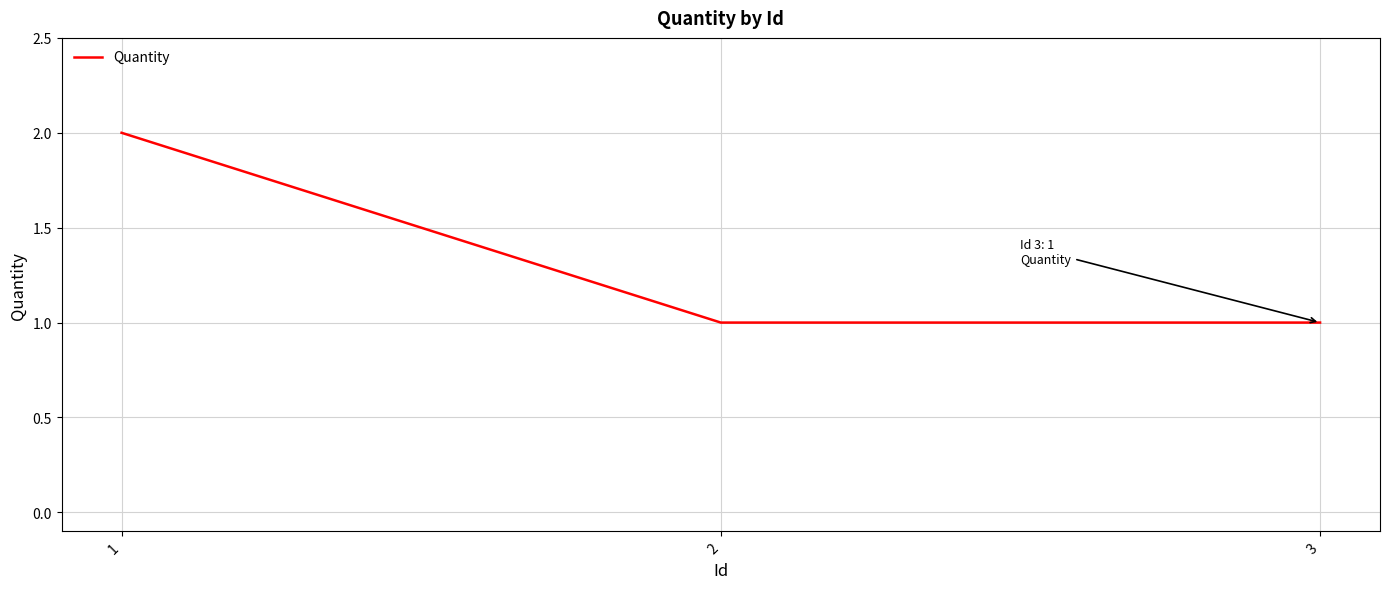

What is the ratio of the value at 2 to the value at 1?

0.5